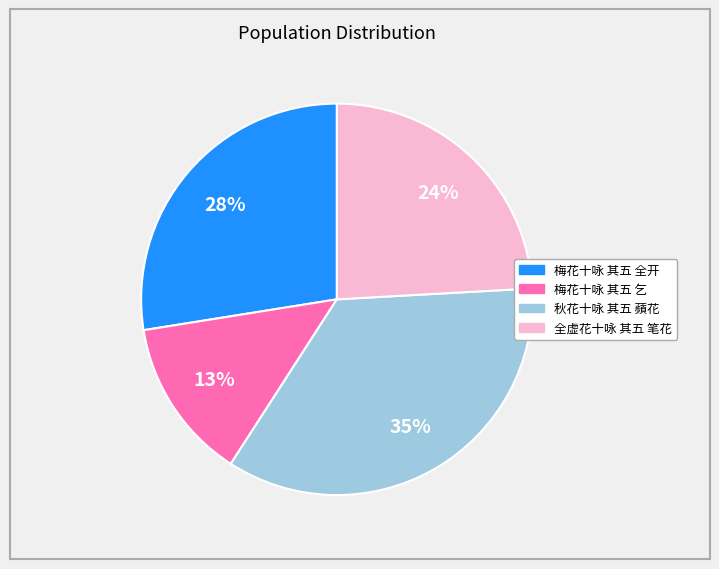

How many segments does this pie chart have?

4